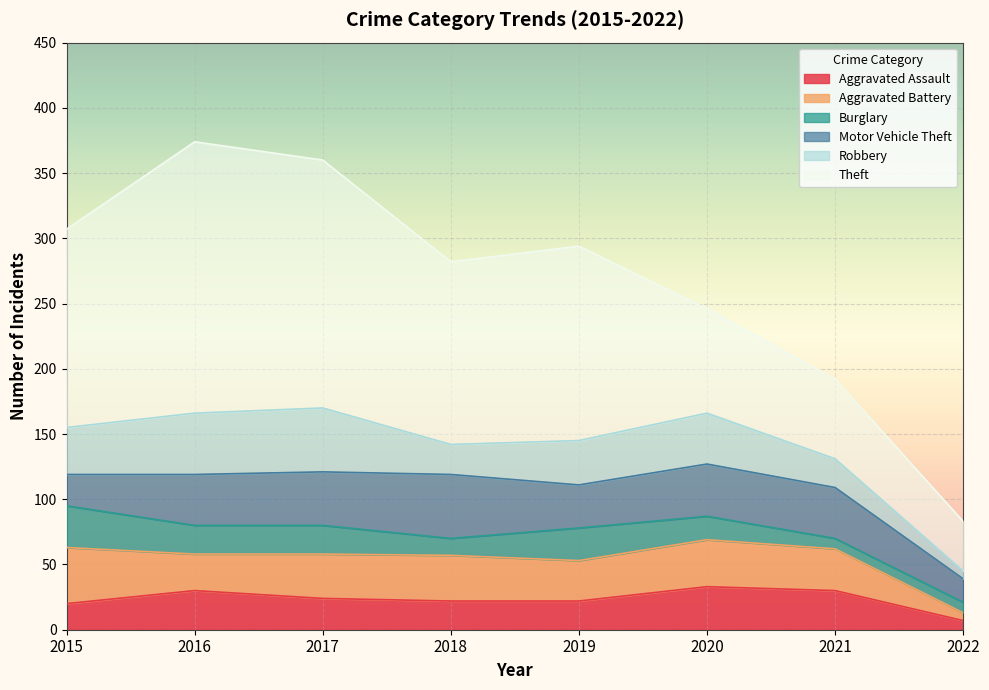

What value does the Motor Vehicle Theft series have at 2016, to the nearest 10?

40